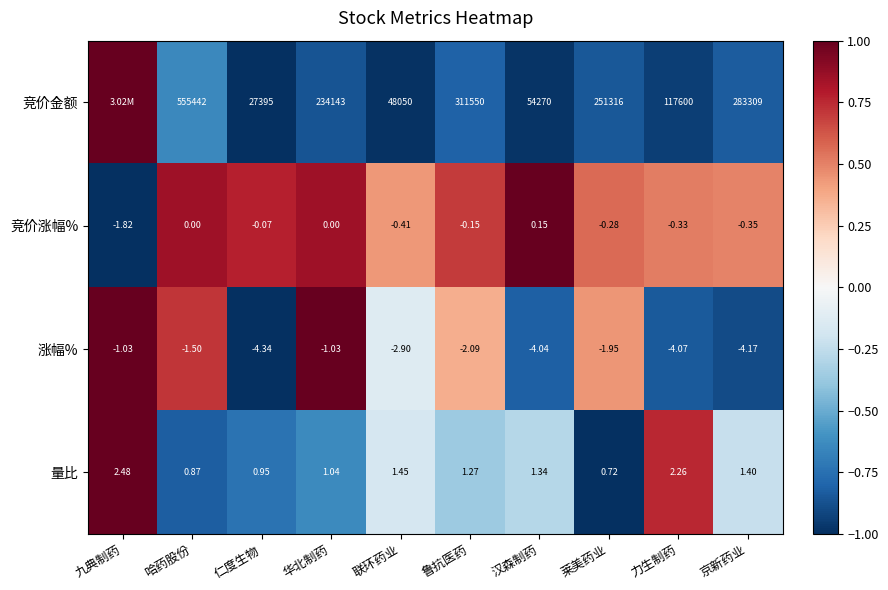

Is the value of 竞价涨幅% at 京新药业 greater than the value of 竞价金额 at 力生制药?

No